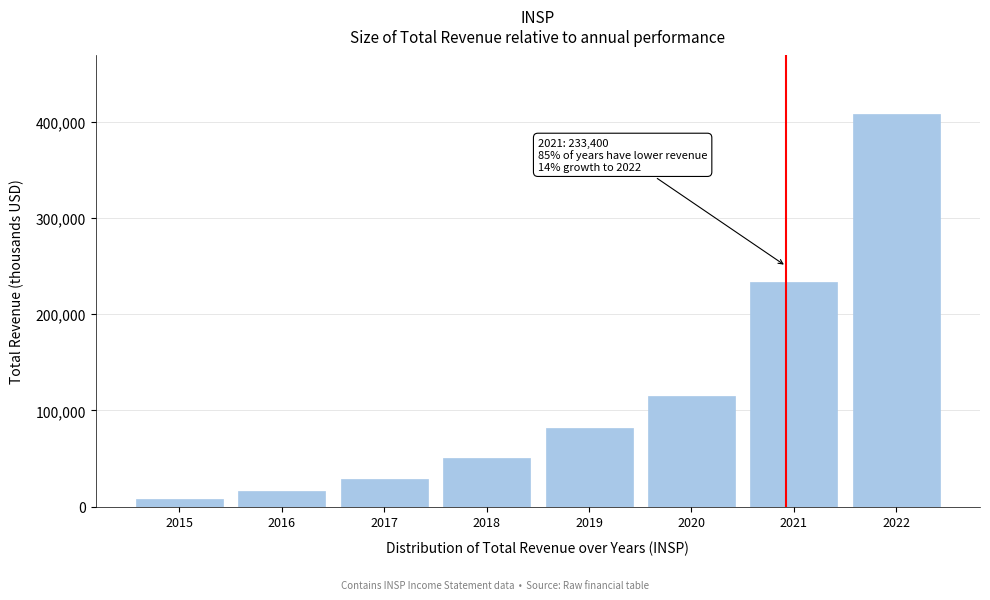

Reading left to right, transcribe all the data shown in this chart.

8000	16400	28600	50600	82100	115400	233400	407900